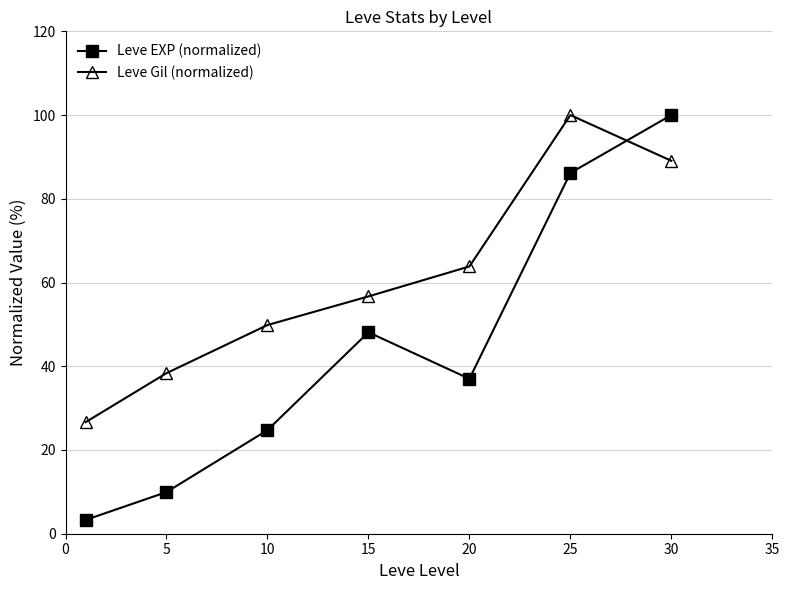

List the series in order of their overall mean, highest first.

Leve Gil (normalized), Leve EXP (normalized)